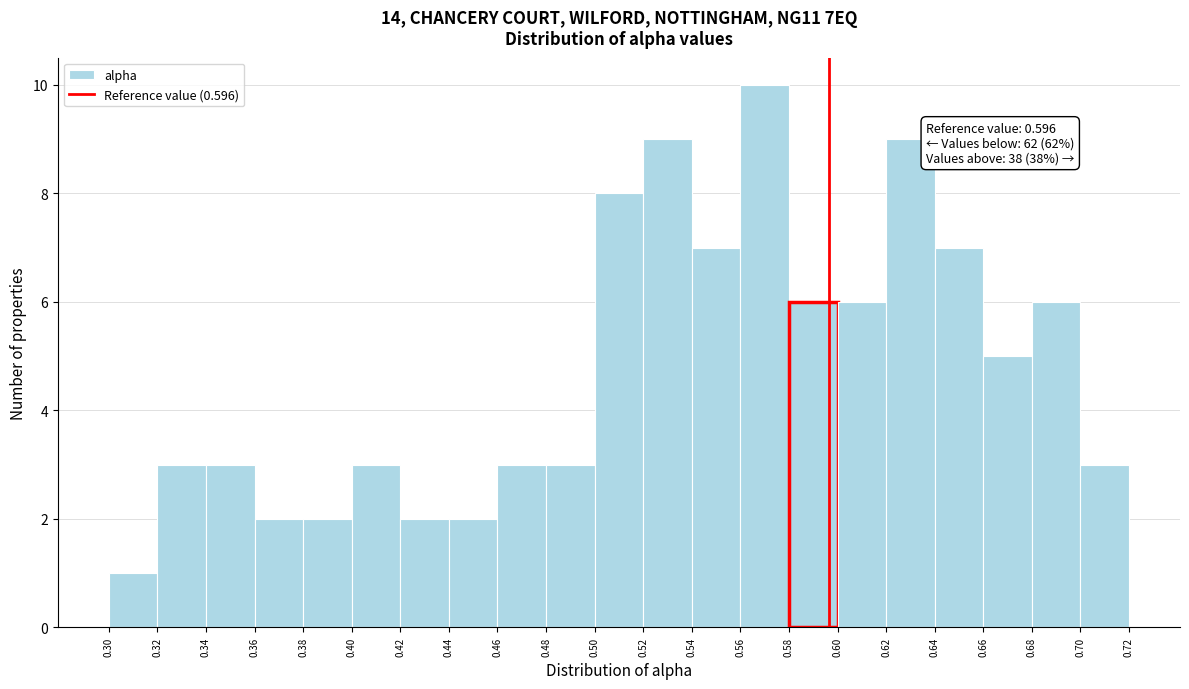

Over which range of the x-axis is the bar tallest?

0.56 to 0.58